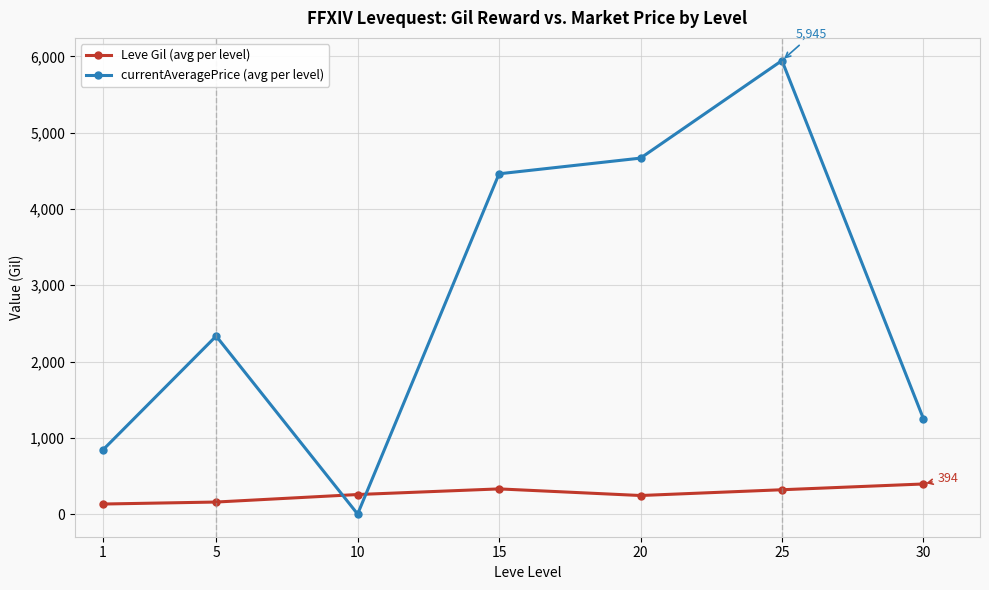

Rank the series by their average value, from highest to lowest.

currentAveragePrice (avg per level), Leve Gil (avg per level)